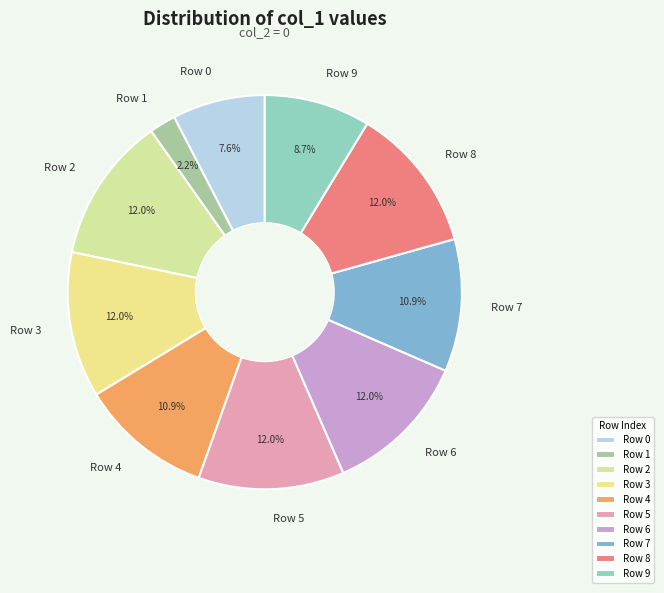

What percentage do Row 5 and Row 8 together represent?

23.9%